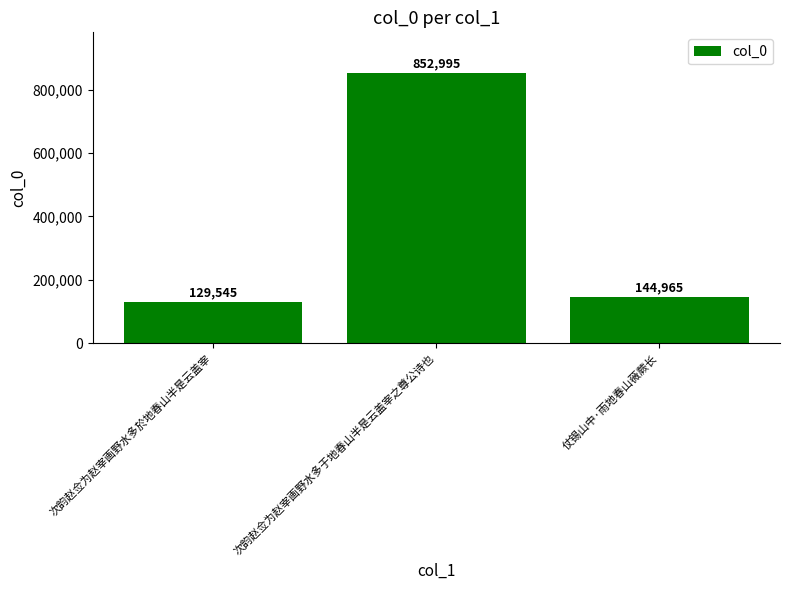

What is the label of the 3rd bar from the left?

仗锡山中·雨地春山薇蕨长